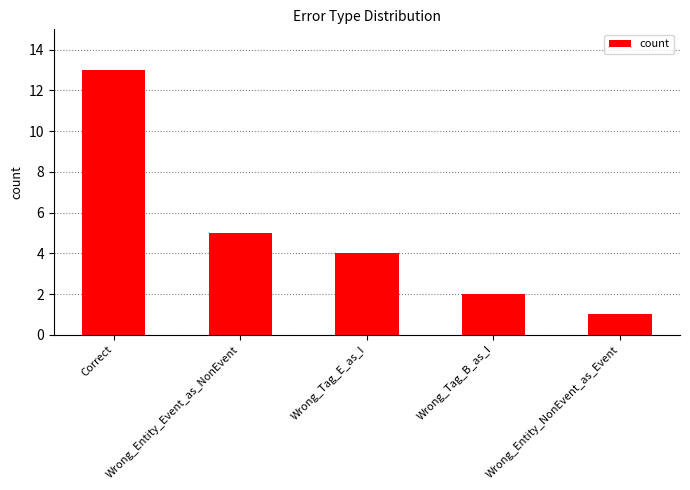

Rank the categories by value from lowest to highest.

Wrong_Entity_NonEvent_as_Event, Wrong_Tag_B_as_I, Wrong_Tag_E_as_I, Wrong_Entity_Event_as_NonEvent, Correct